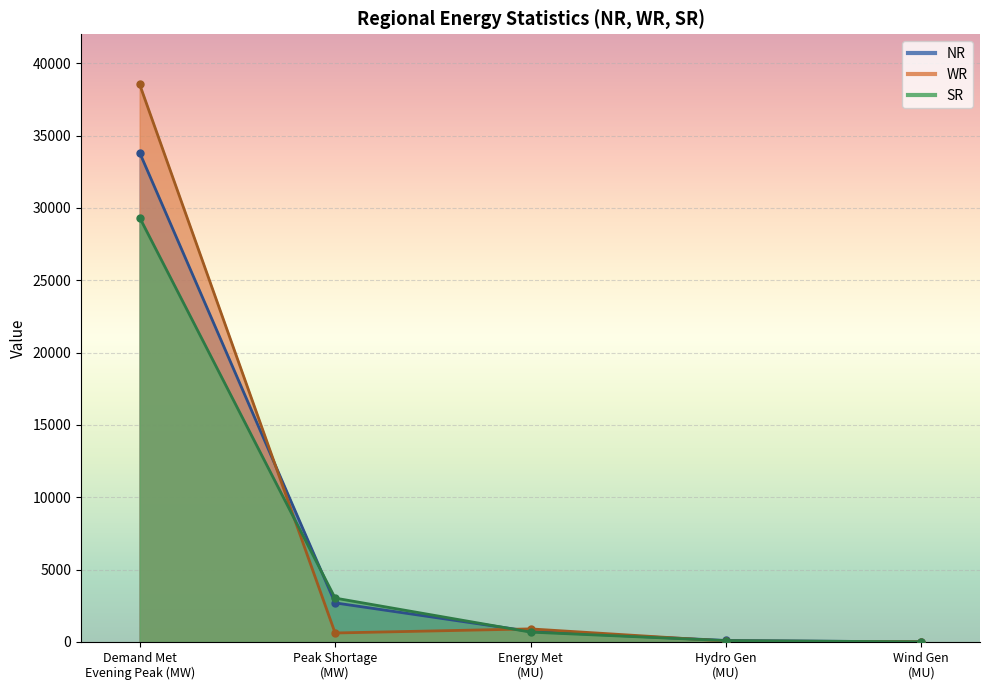

Which series changed the most between Peak Shortage (MW) and Wind Gen (MU)?

SR